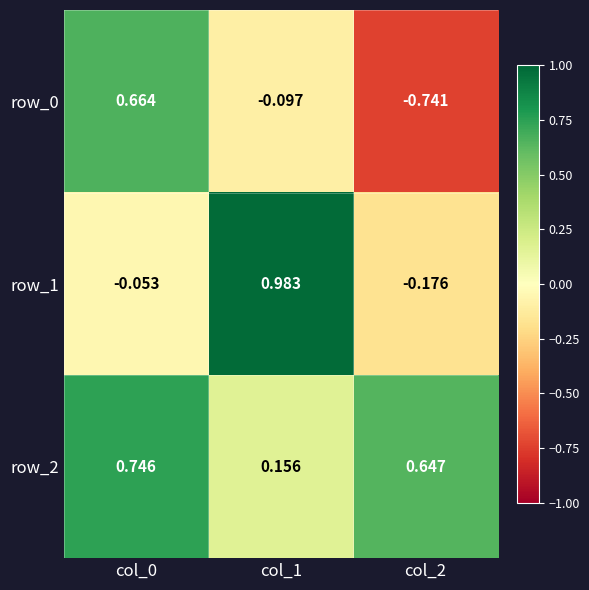

At which category is the sum across all series the highest?

col_0